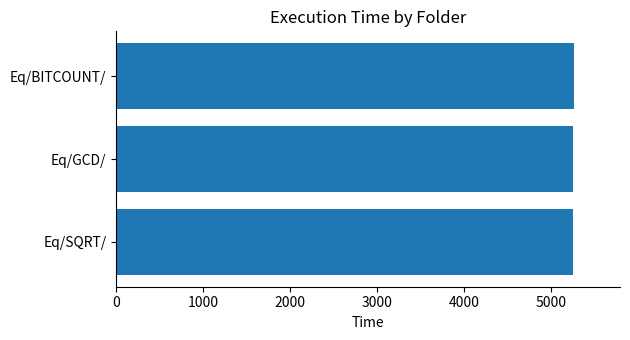

What is the maximum value shown in the chart?

5261